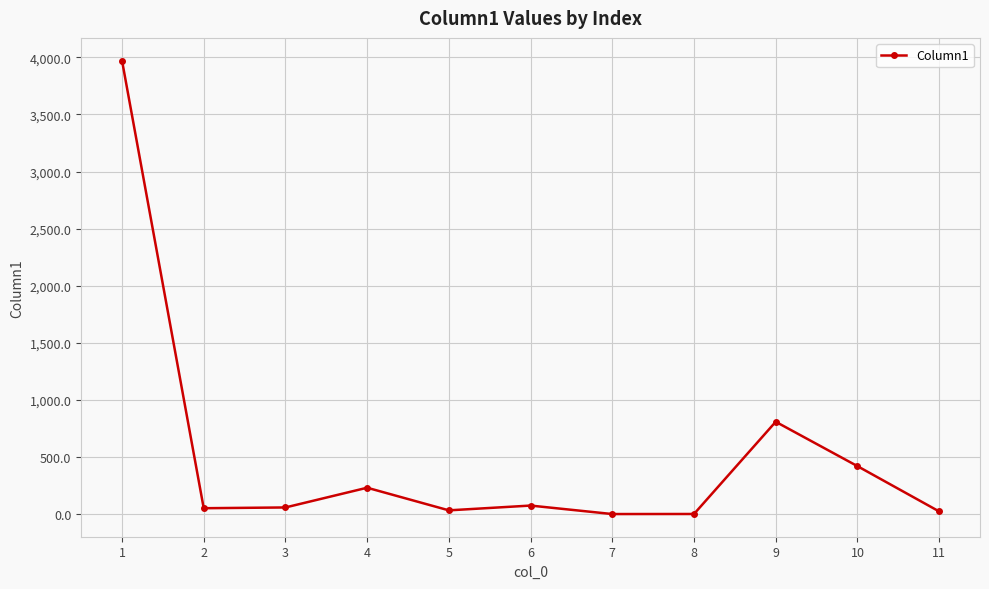

What is the difference between the second highest and second lowest values?

807.7